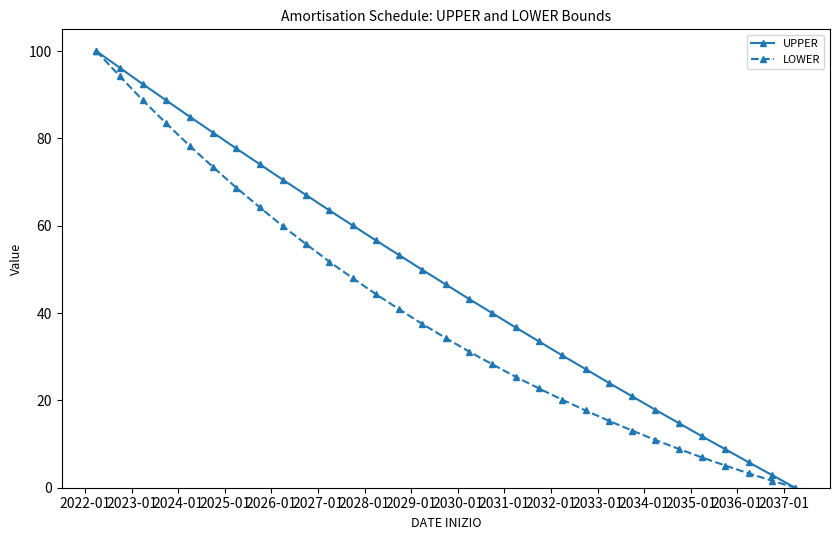

Reading left to right, extract all data points from this chart.

UPPER: 100.0	96.2	92.4	88.7	85.0	81.4	77.7	74.1	70.6	67.0	63.5	60.1	56.7	53.3	49.9	46.6	43.2	40.0	36.7	33.5	30.3	27.2	24.0	20.9	17.9	14.8	11.8	8.8	5.8	2.9	0.0
LOWER: 100.0	94.3	88.7	83.4	78.3	73.5	68.8	64.3	59.9	55.8	51.8	48.0	44.3	40.8	37.5	34.3	31.2	28.3	25.4	22.7	20.2	17.7	15.3	13.1	10.9	8.9	6.9	5.1	3.3	1.6	0.0